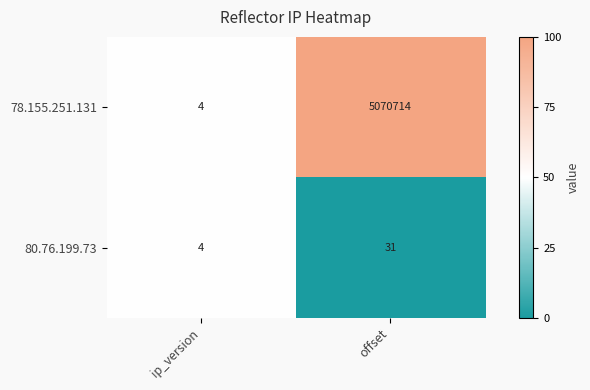

Reading left to right, extract all data points from this chart.

78.155.251.131: 4	5070714
80.76.199.73: 4	31